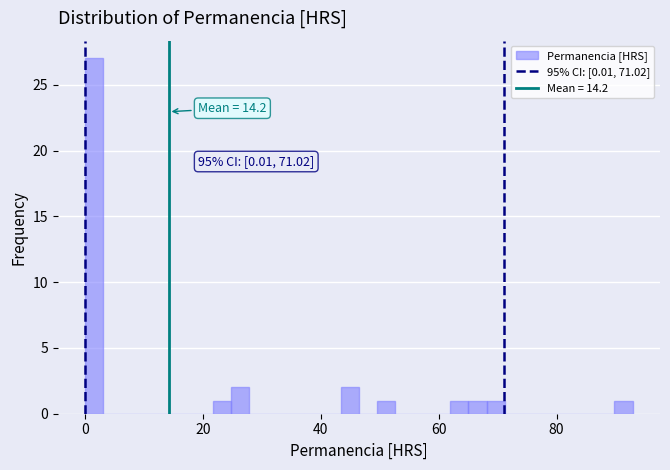

Around what value on the x-axis is the tallest bar? Give the approximate position of its centre, as read against the axis.

2